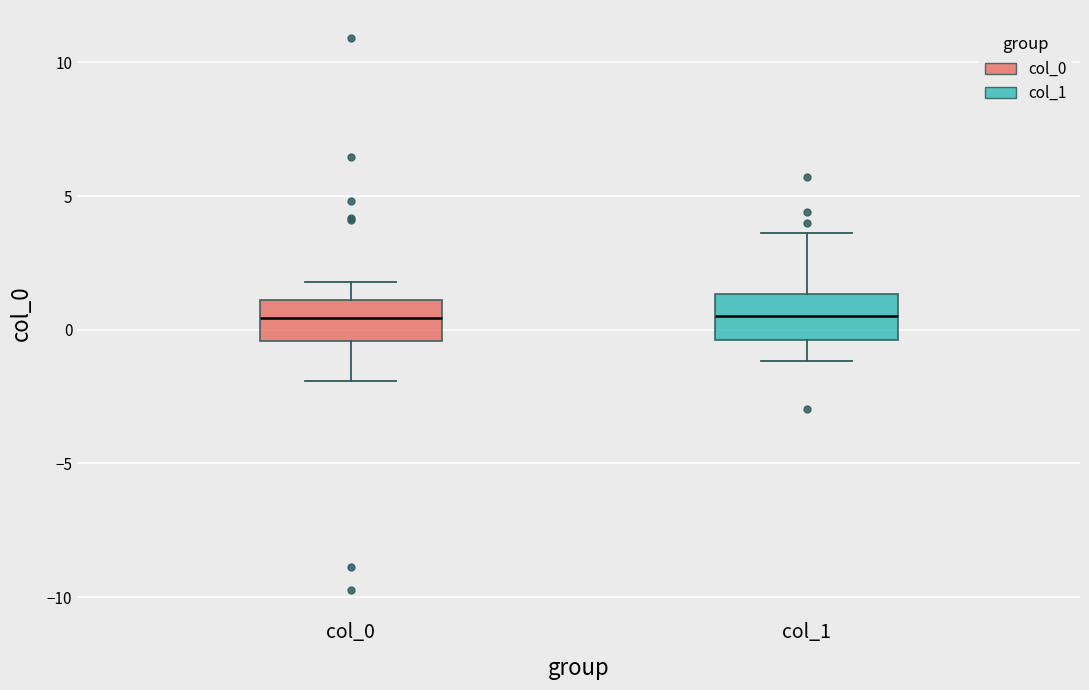

Reading left to right, transcribe this box plot: for each box, give where its median line is, the range the box spans, and where its two whiskers end, as read against the y-axis. The values are not printed on the chart, so give them approximately, as read against the axis.

col_0: median 0.5, box -0.5 to 1.0, whiskers -2.0 to 2.0
col_1: median 0.5, box -0.5 to 1.5, whiskers -1.0 to 3.5